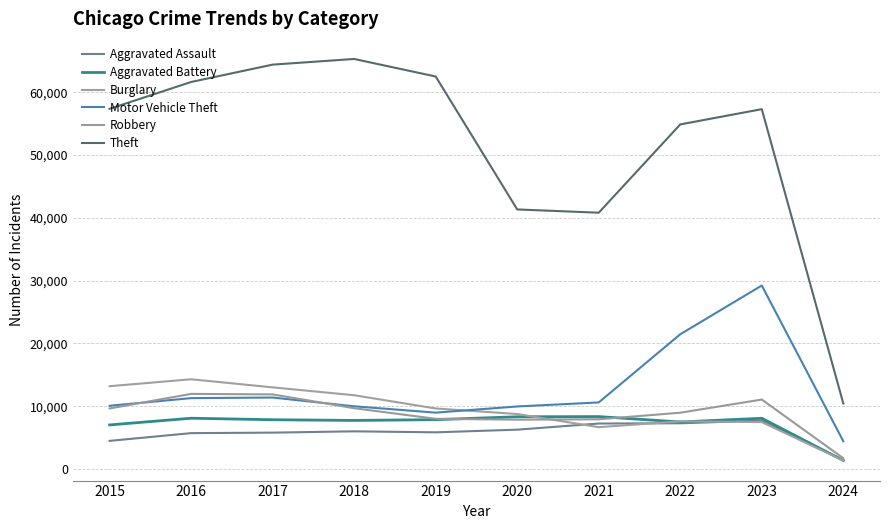

Is the value of Motor Vehicle Theft at 2024 greater than the value of Robbery at 2022?

No